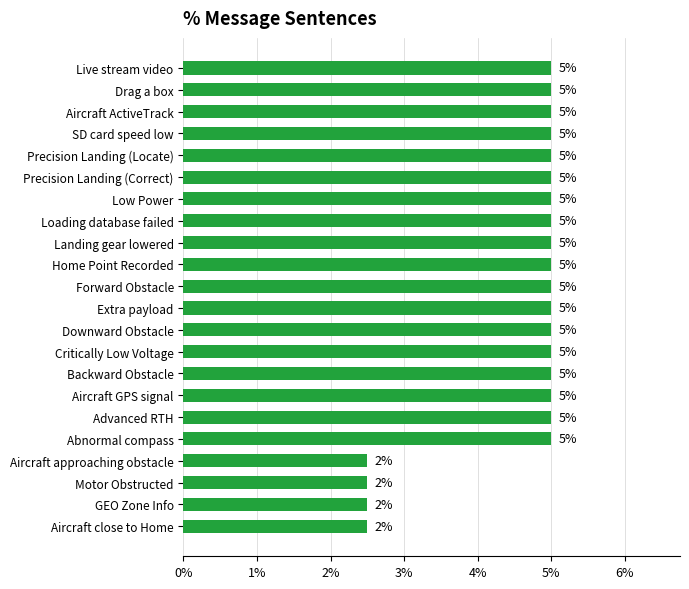

Count the number of categories in the chart.

22